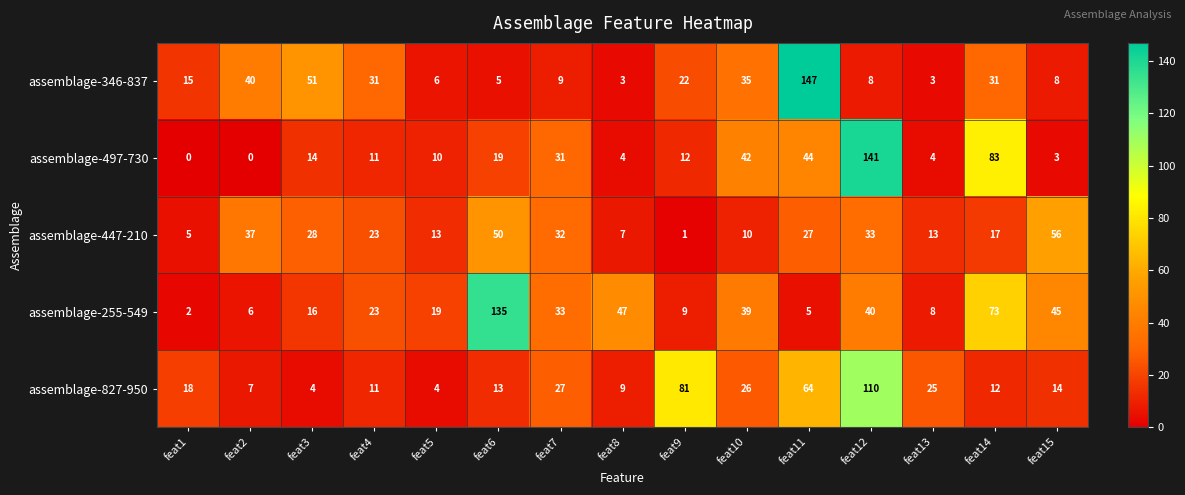

The value of assemblage-346-837 at feat10 is 35. True or false?

True